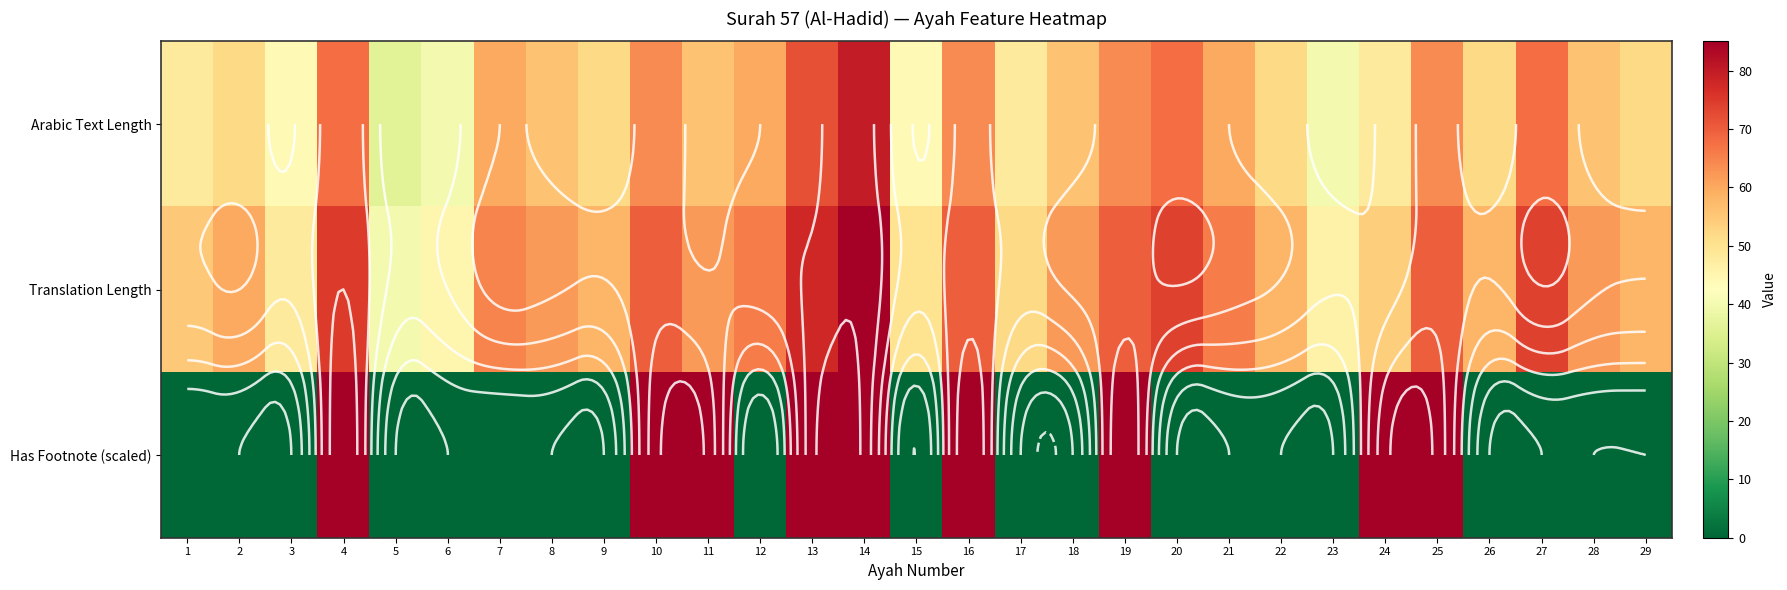

Which series has the largest total across all categories?

Translation Length